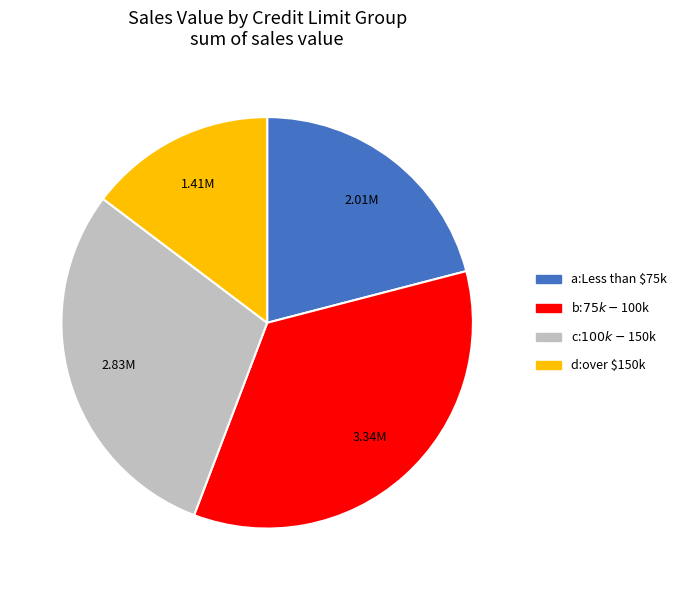

Does a:Less than $75k represent more than half of the total?

No